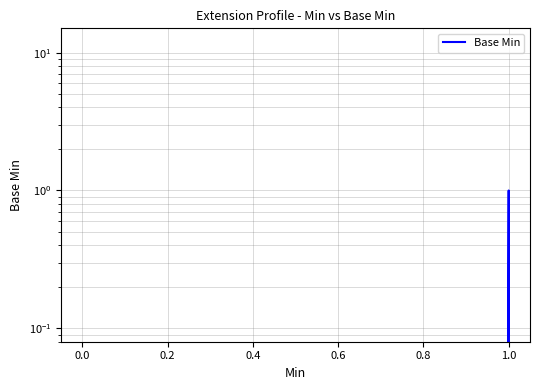

The value at 0.0 is -1. True or false?

False